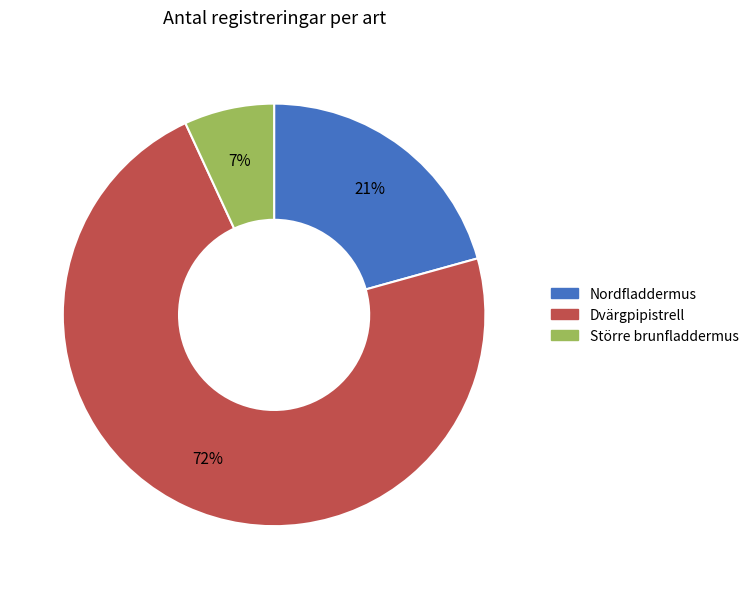

What is the largest slice in the pie chart?

Dvärgpipistrell